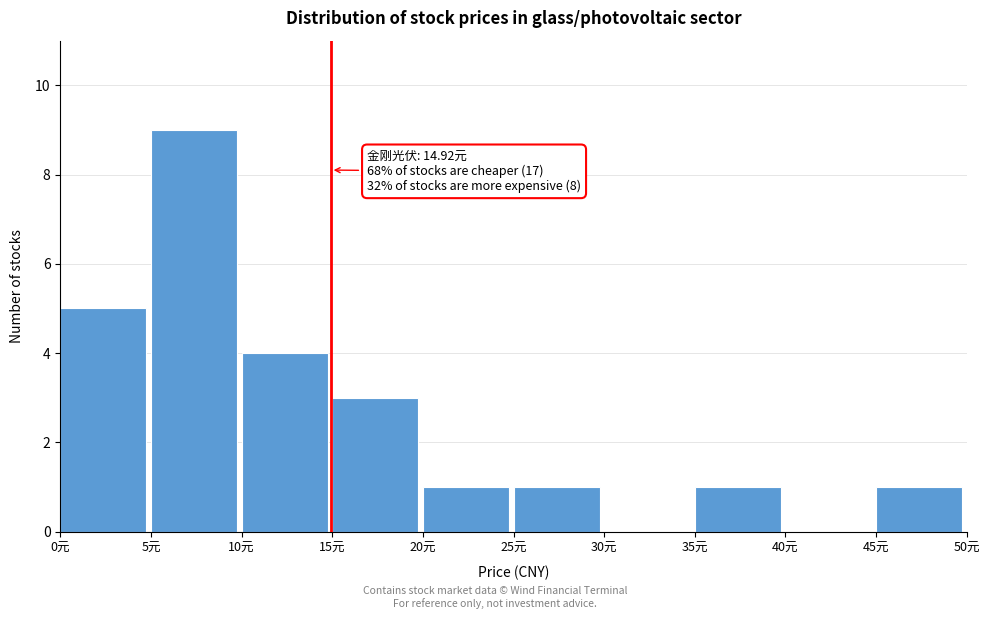

Which range on the x-axis has the tallest bar?

5 to 10